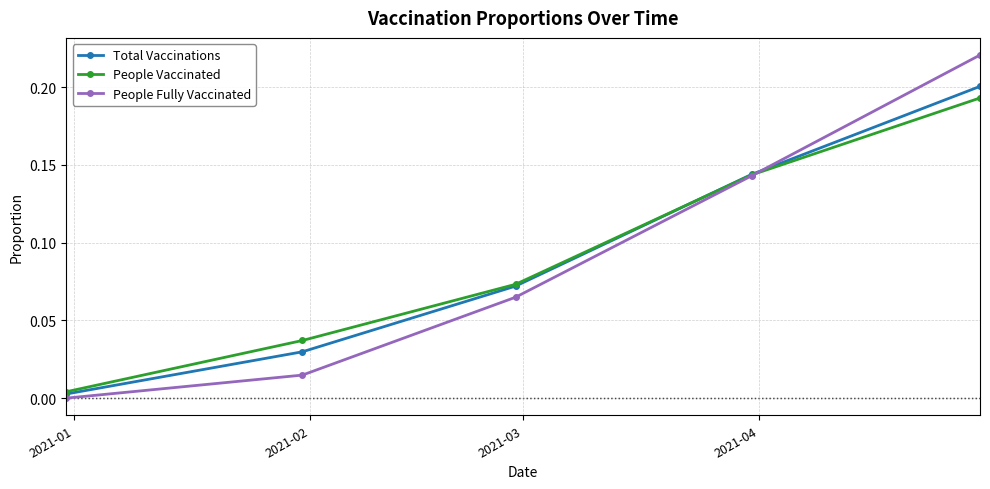

How many lines are shown in the chart?

3